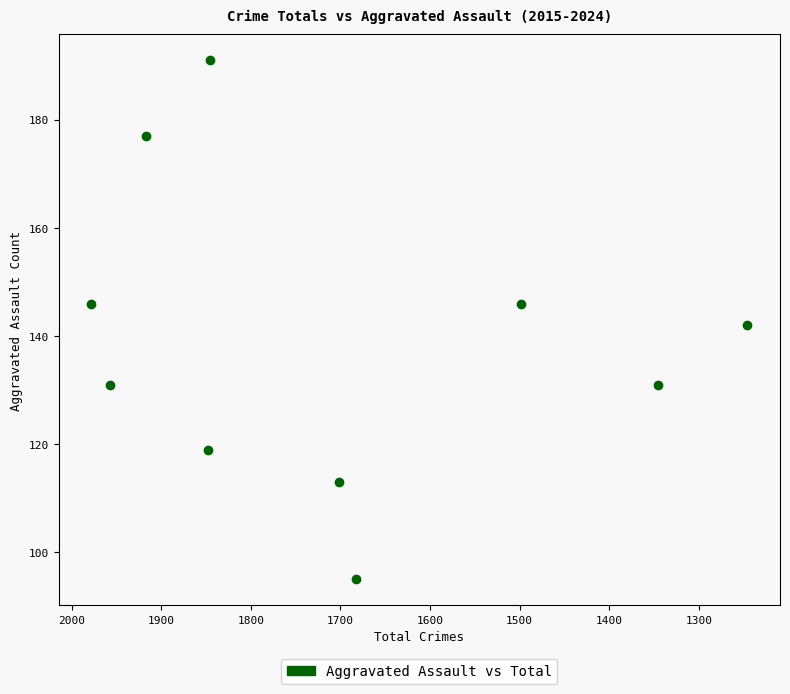

What is the range of Y values (max minus min)?

96